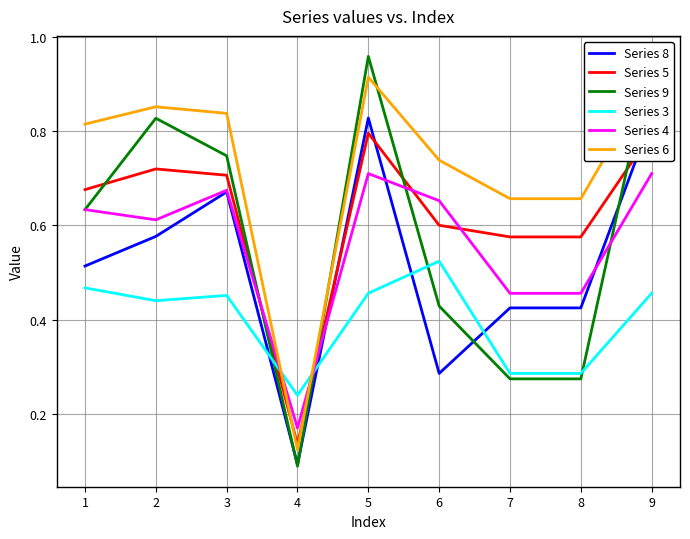

The Series 3 series shows 0.6 at 2. True or false?

False